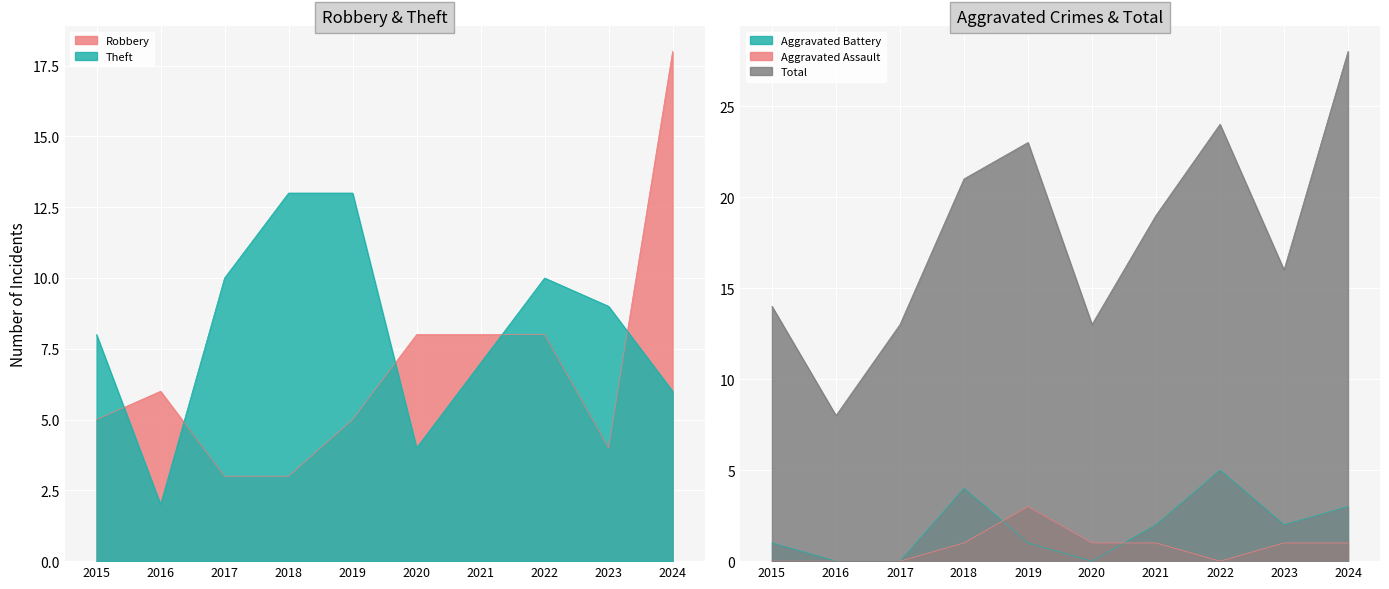

At which category is the sum across all series the highest?

2024